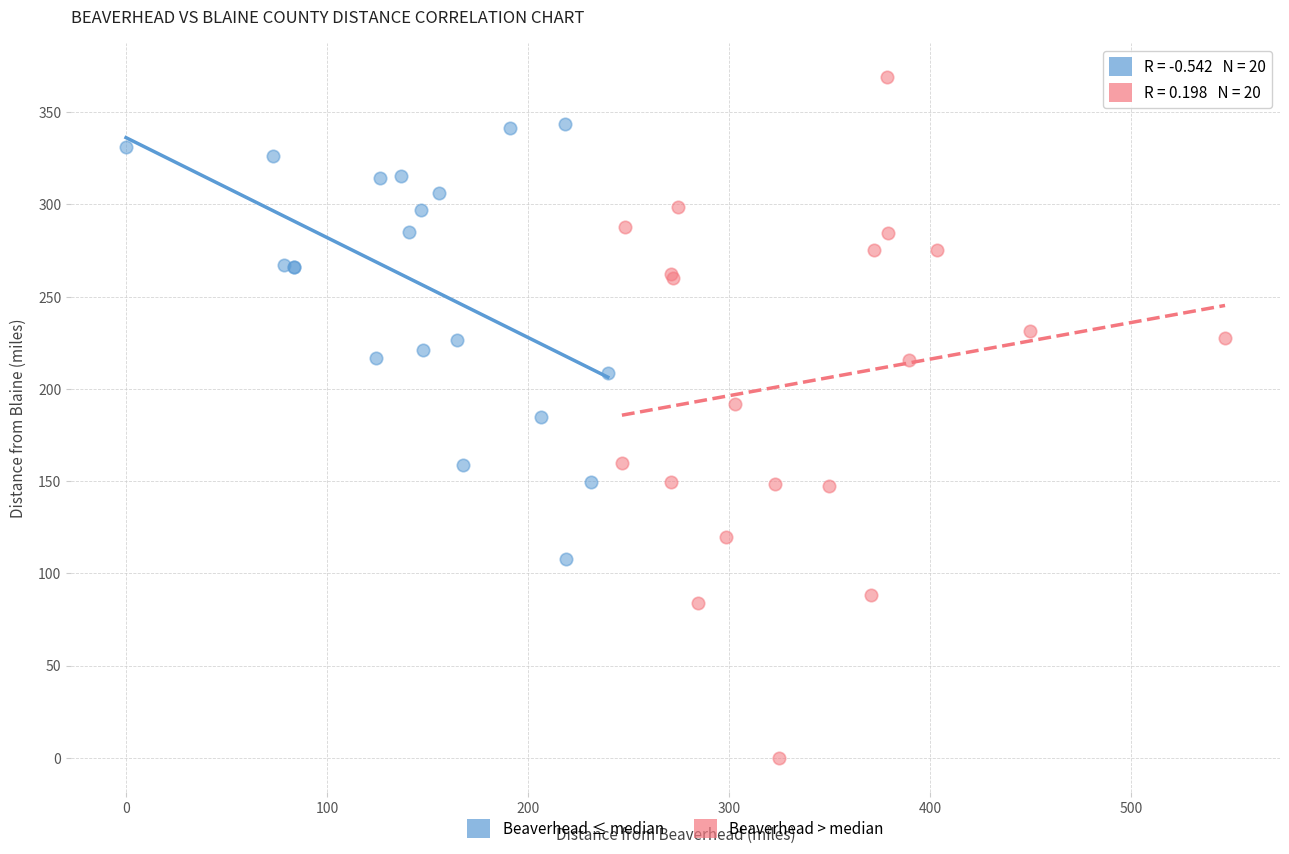

Which series reaches the maximum Y coordinate?

Beaverhead > median